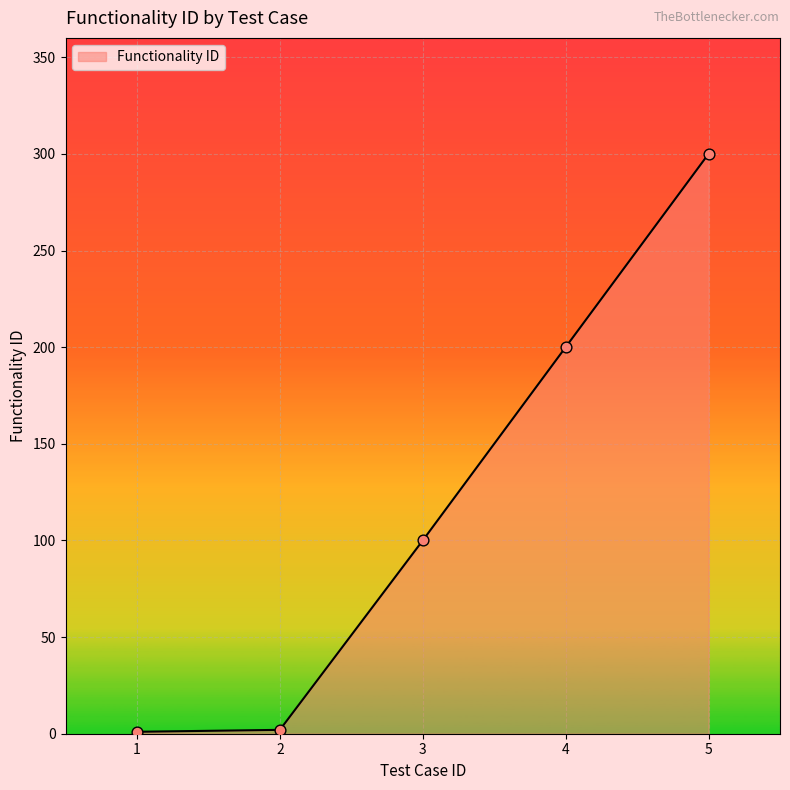

What is the change in value from 2 to 5?

+298